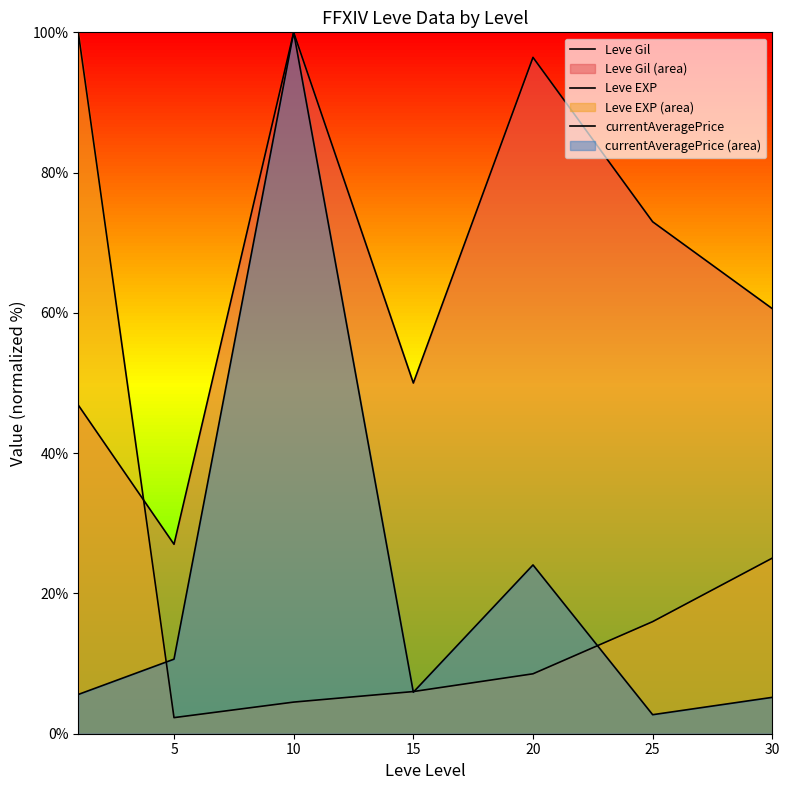

How many times do Leve EXP and currentAveragePrice cross each other?

4